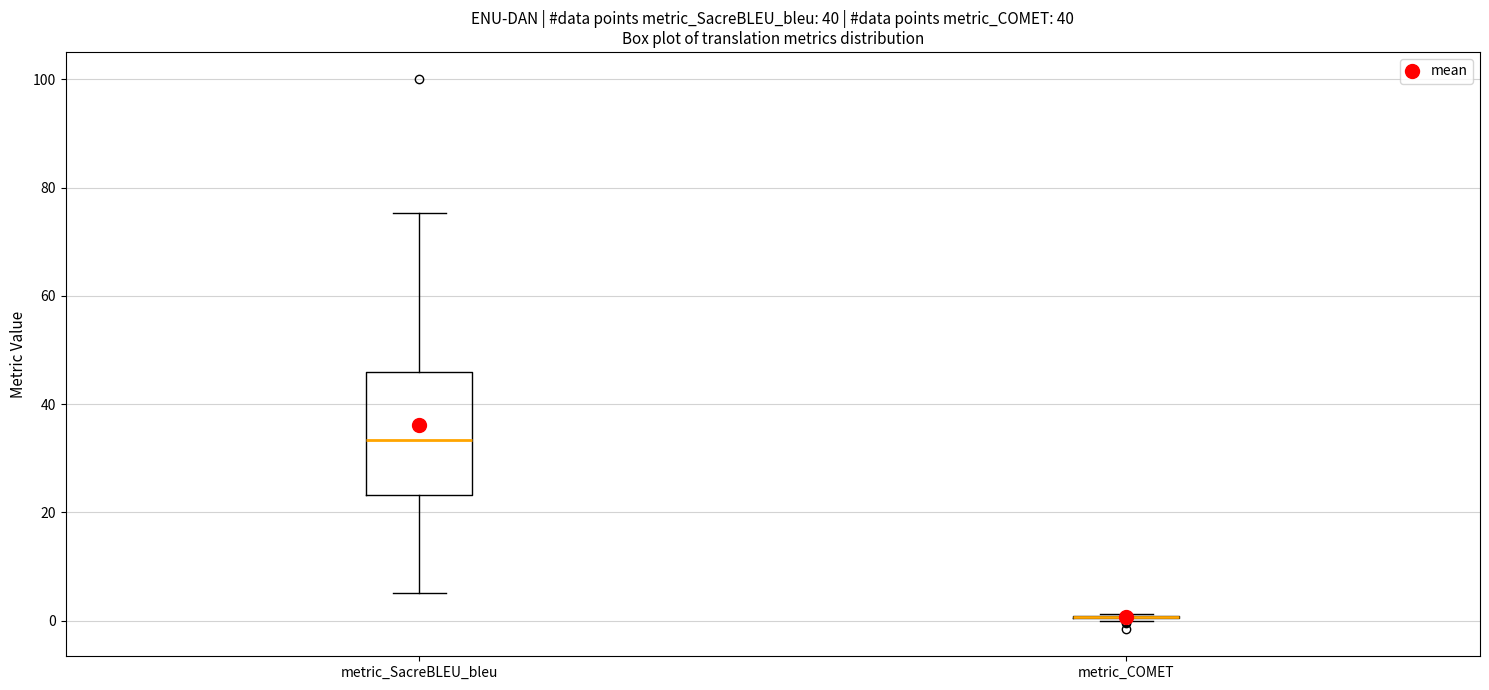

Which box is the tallest, from its lower edge to its upper edge?

metric_SacreBLEU_bleu